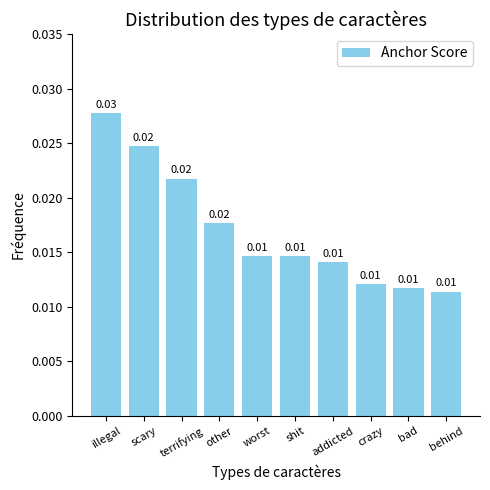

Which has a higher value, crazy or terrifying?

terrifying